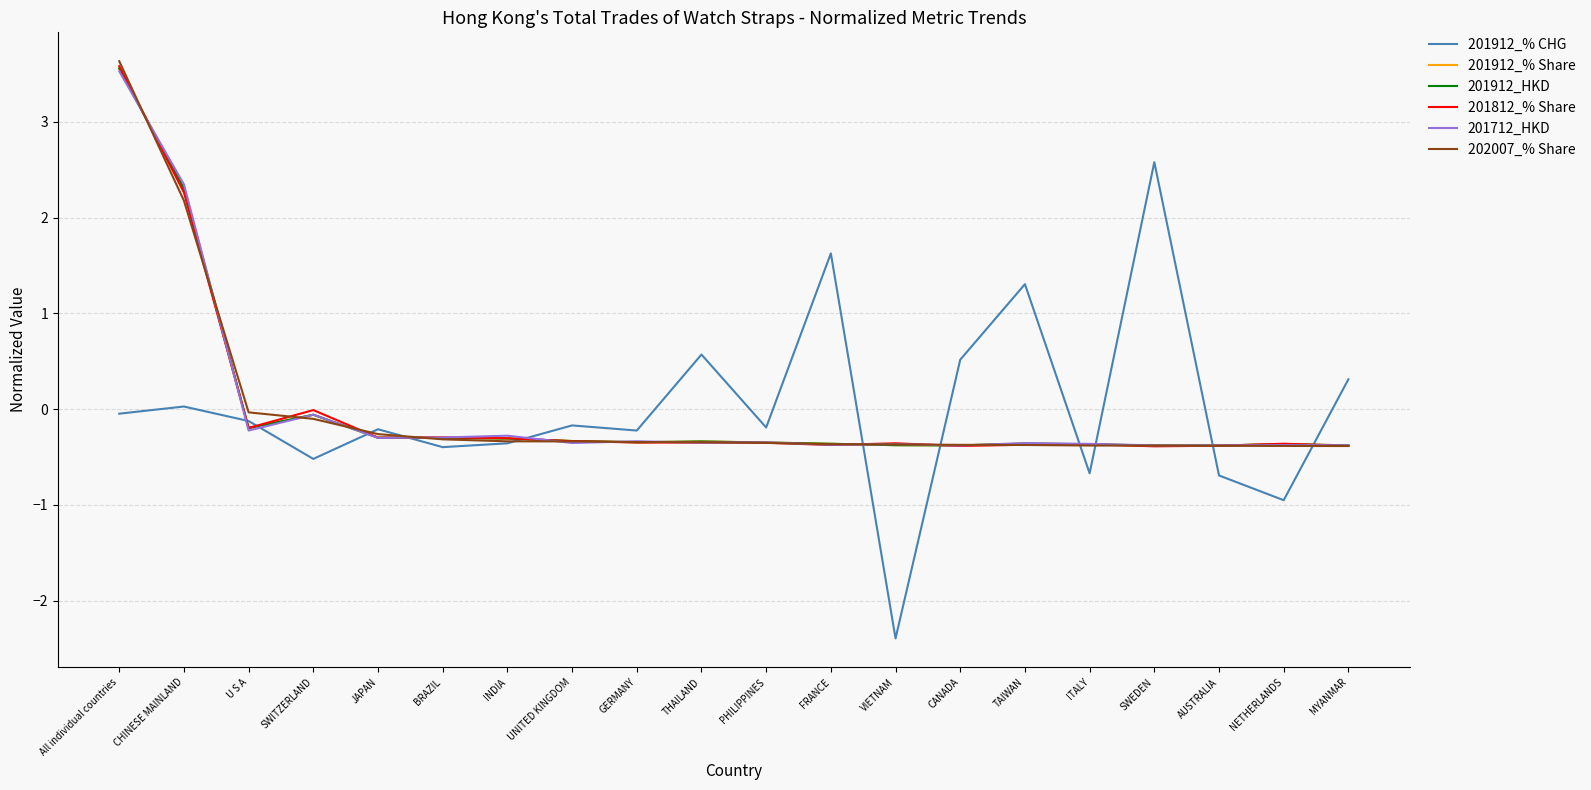

Read the 201912_% CHG value at VIETNAM.

-2.4